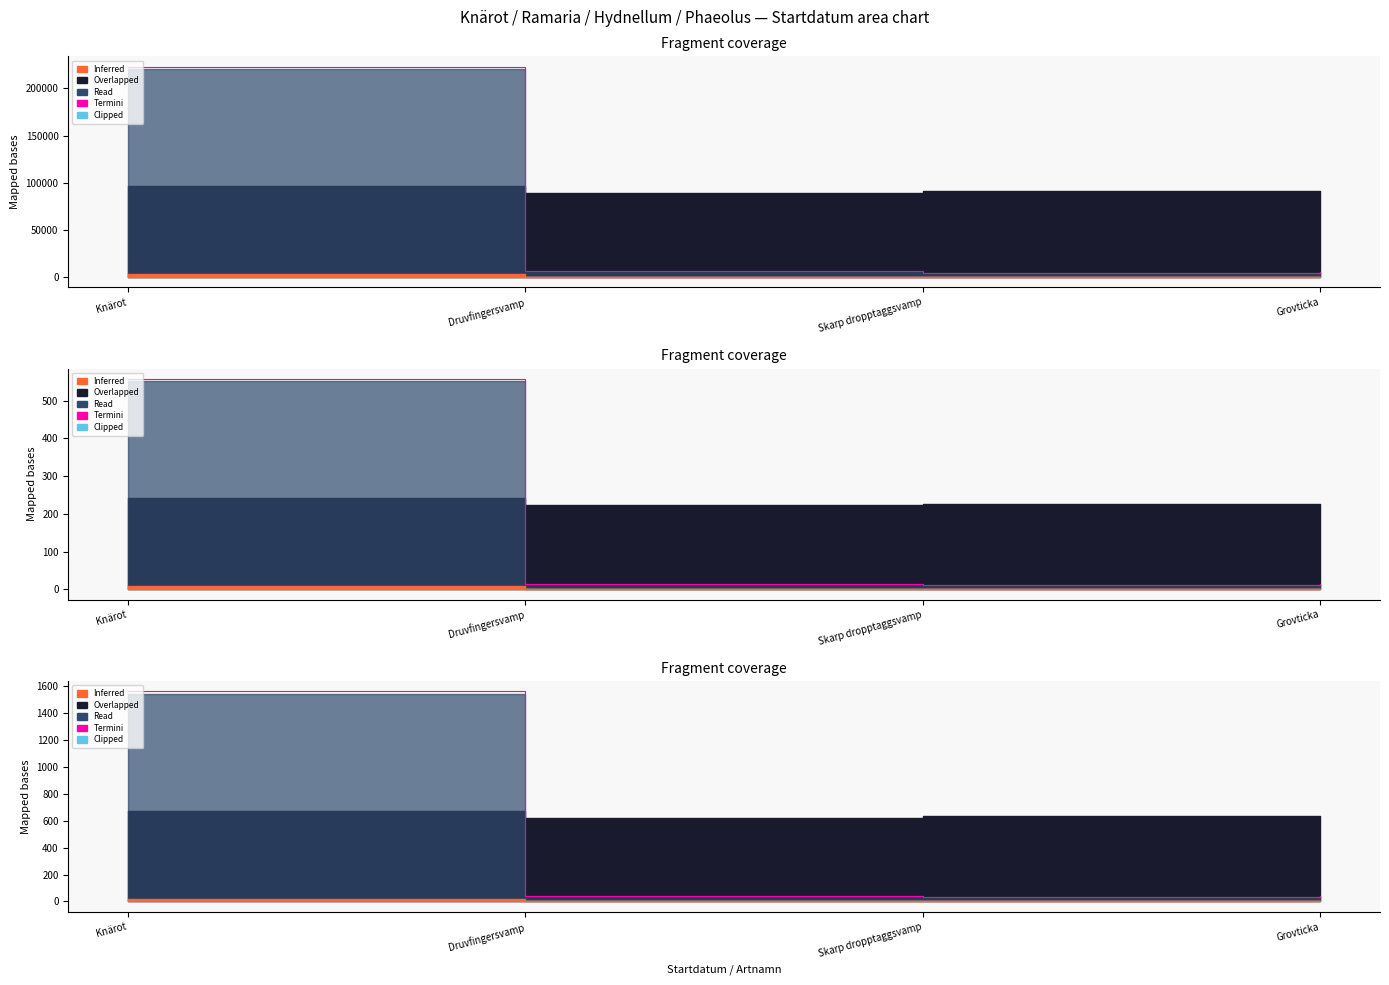

At which label is the value closest to 795?

Druvfingersvamp